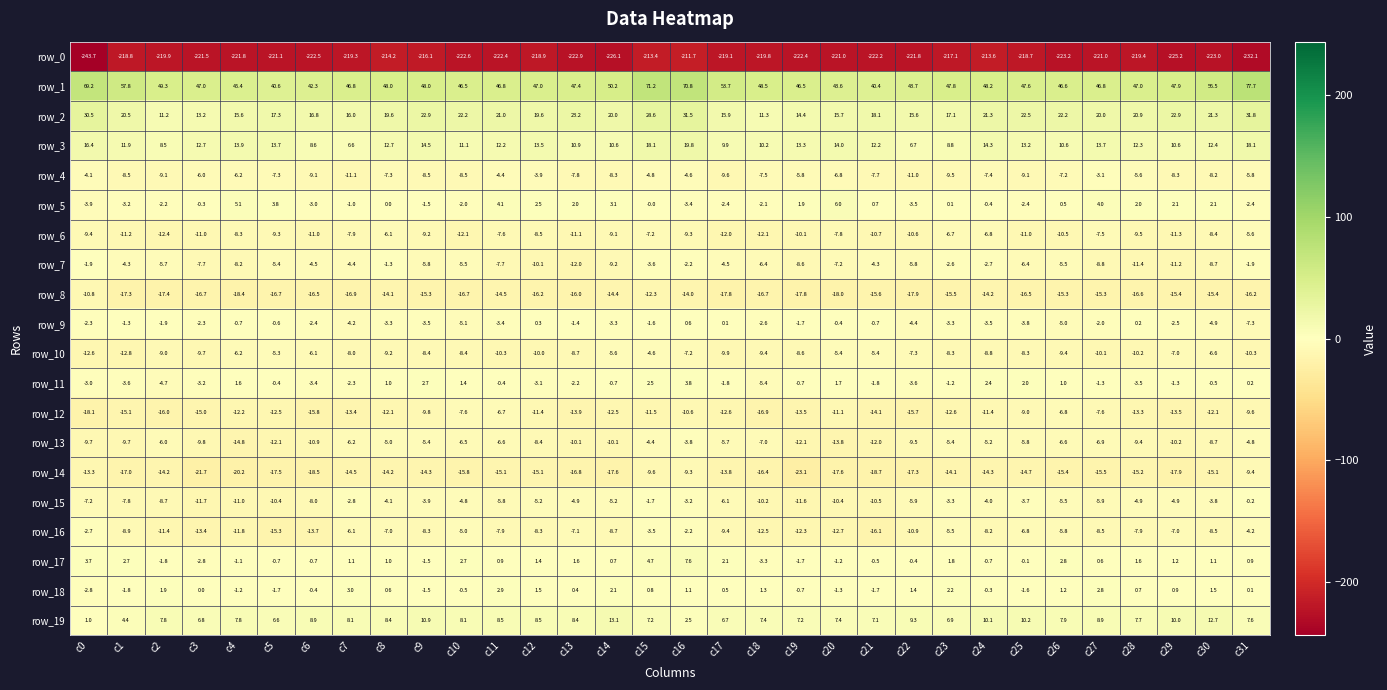

Is the value of row_10 at c23 greater than the value of row_0 at c21?

Yes